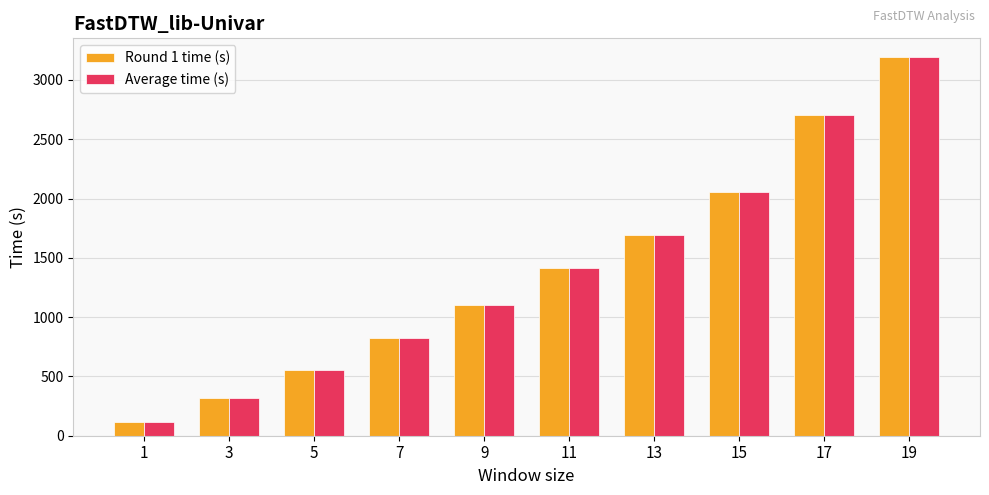

How many groups of bars are there?

10